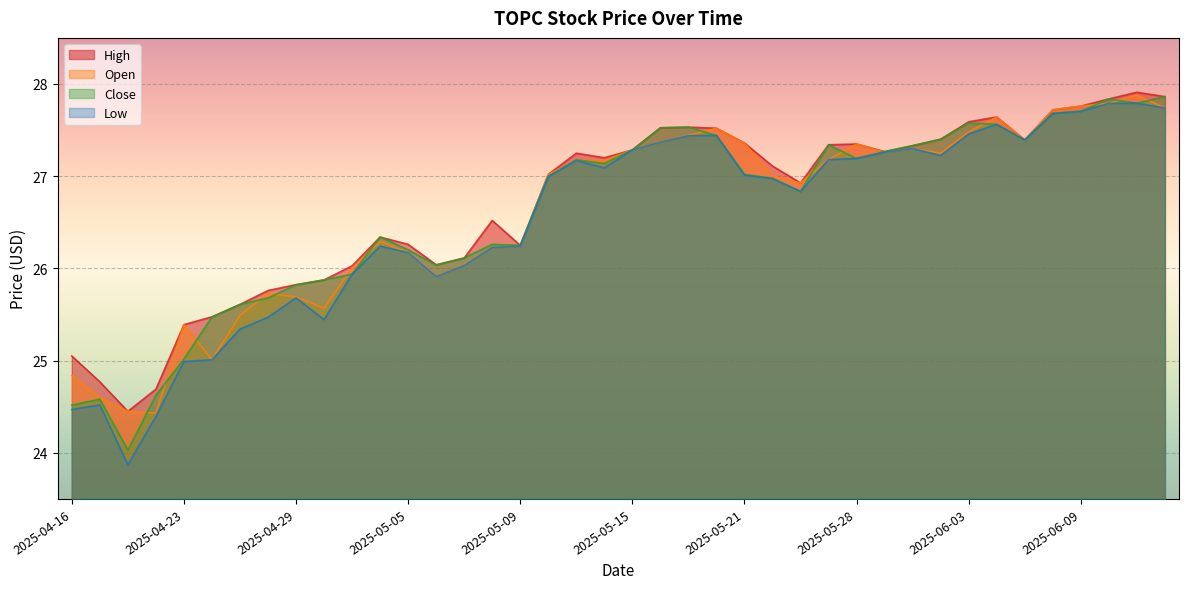

True or false: High and Low intersect in this chart.

False